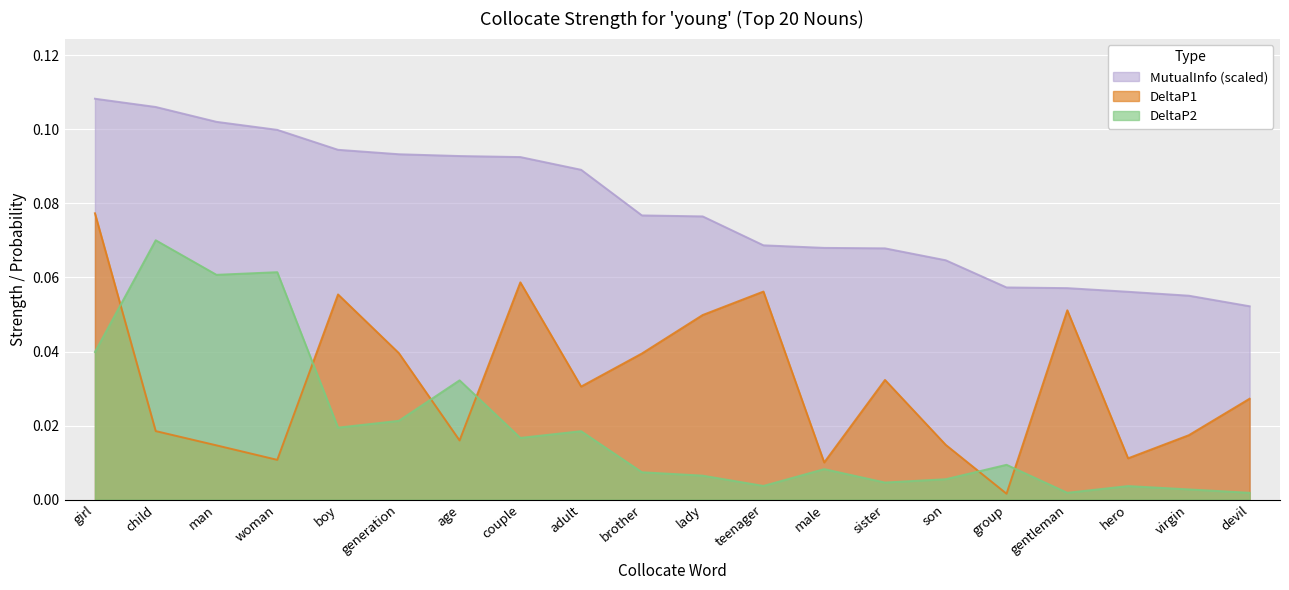

List the series in order of their overall mean, lowest first.

DeltaP2, DeltaP1, MutualInfo